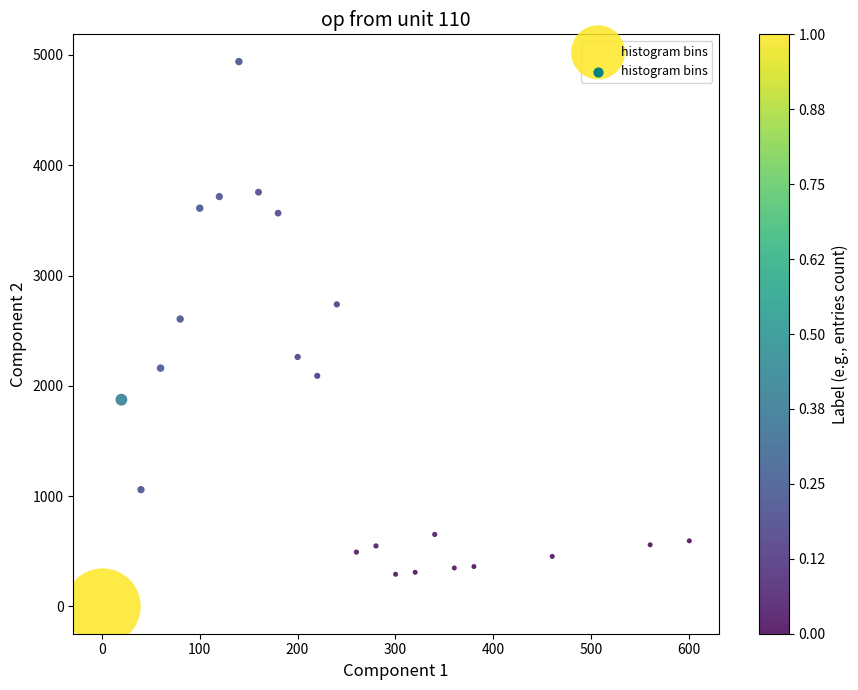

What Y value in the scatter plot is closest to 2470?

2606